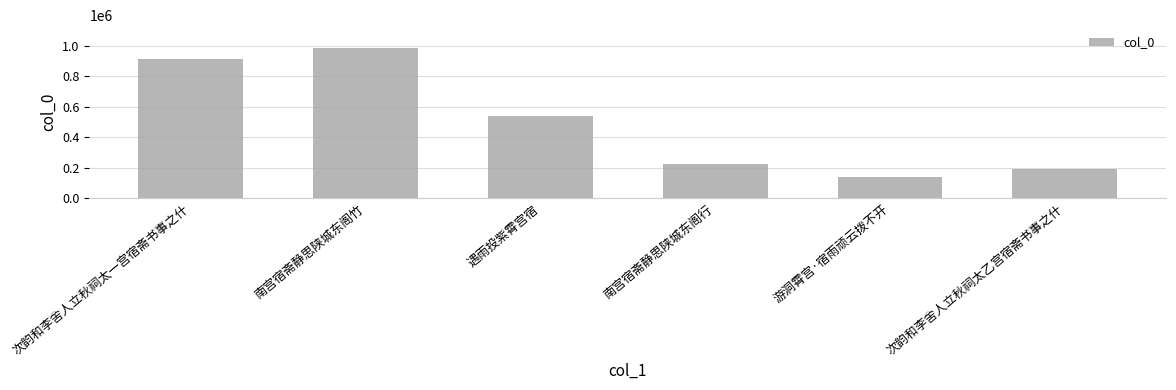

What is the difference between the maximum and minimum values?

851606